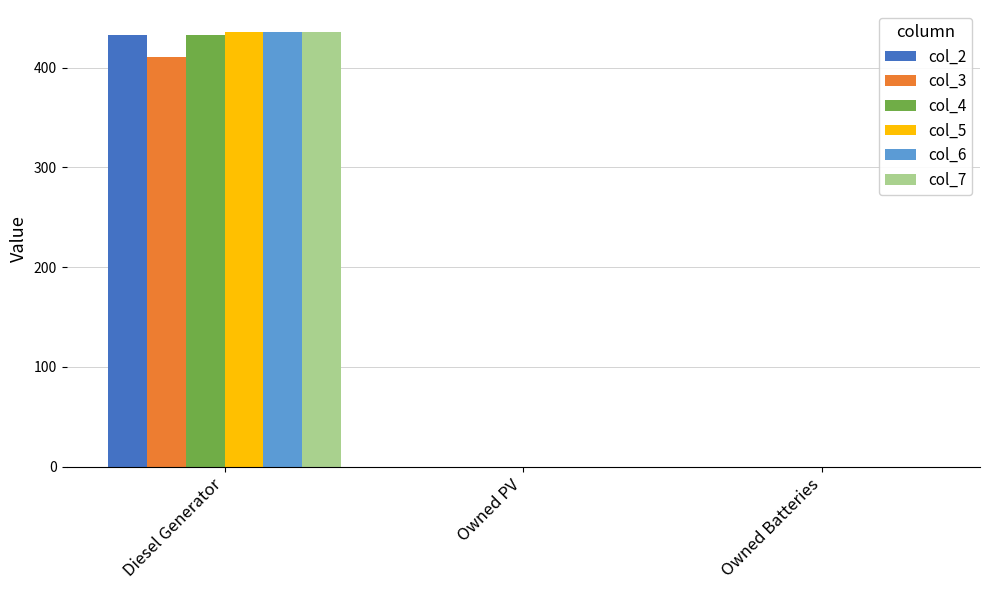

Which label corresponds to the largest value in the chart?

Diesel Generator